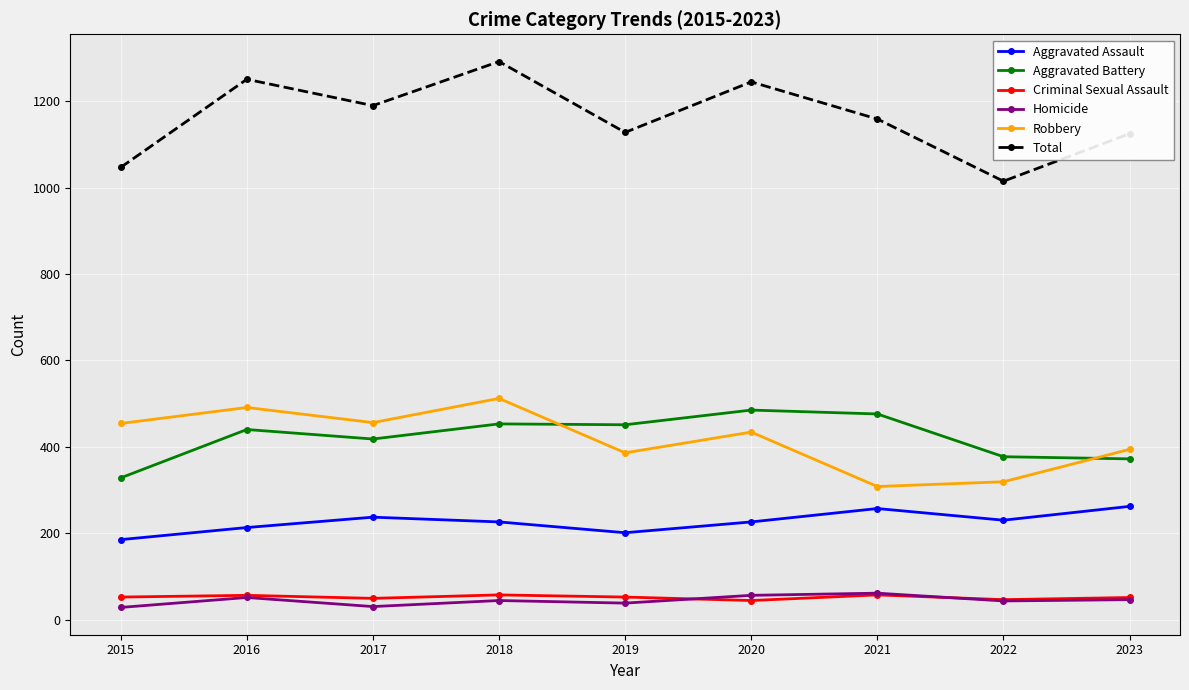

At which category is the sum across all series the highest?

2018